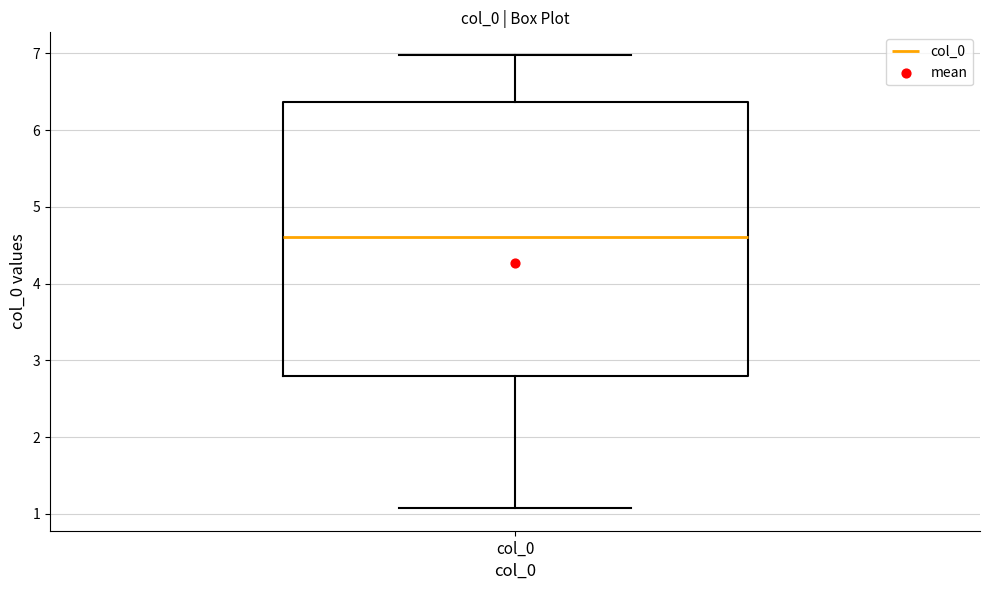

Where does the median line of the box for col_0 sit on the y-axis? The values are not printed on the chart, so give them approximately, as read against the axis.

4.6